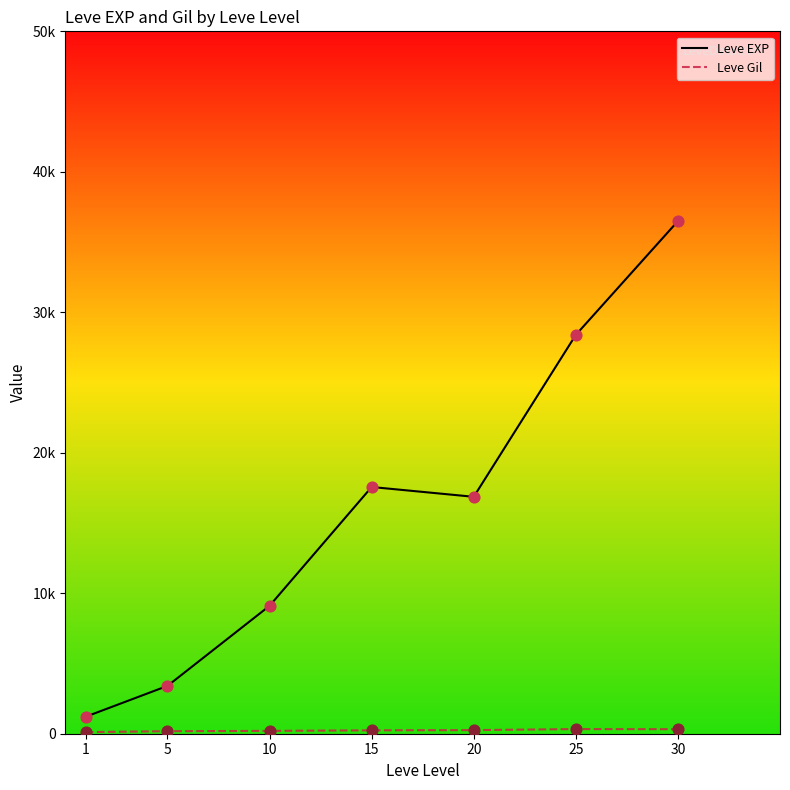

At which category is the sum across all series the highest?

30